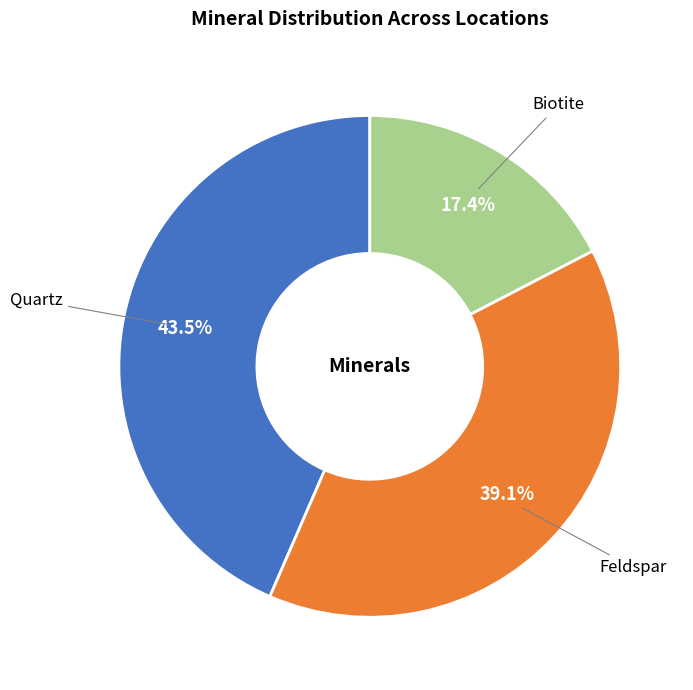

Does Biotite account for over 50% of the chart?

No